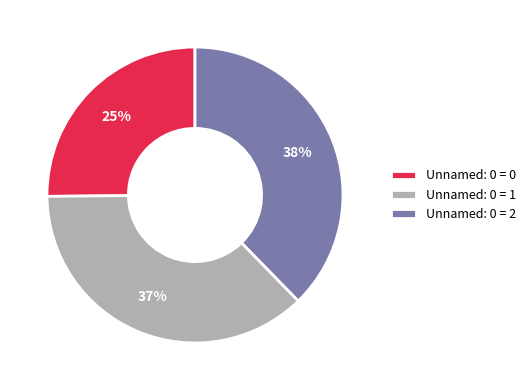

Does Unnamed: 0 = 0 represent more than half of the total?

No